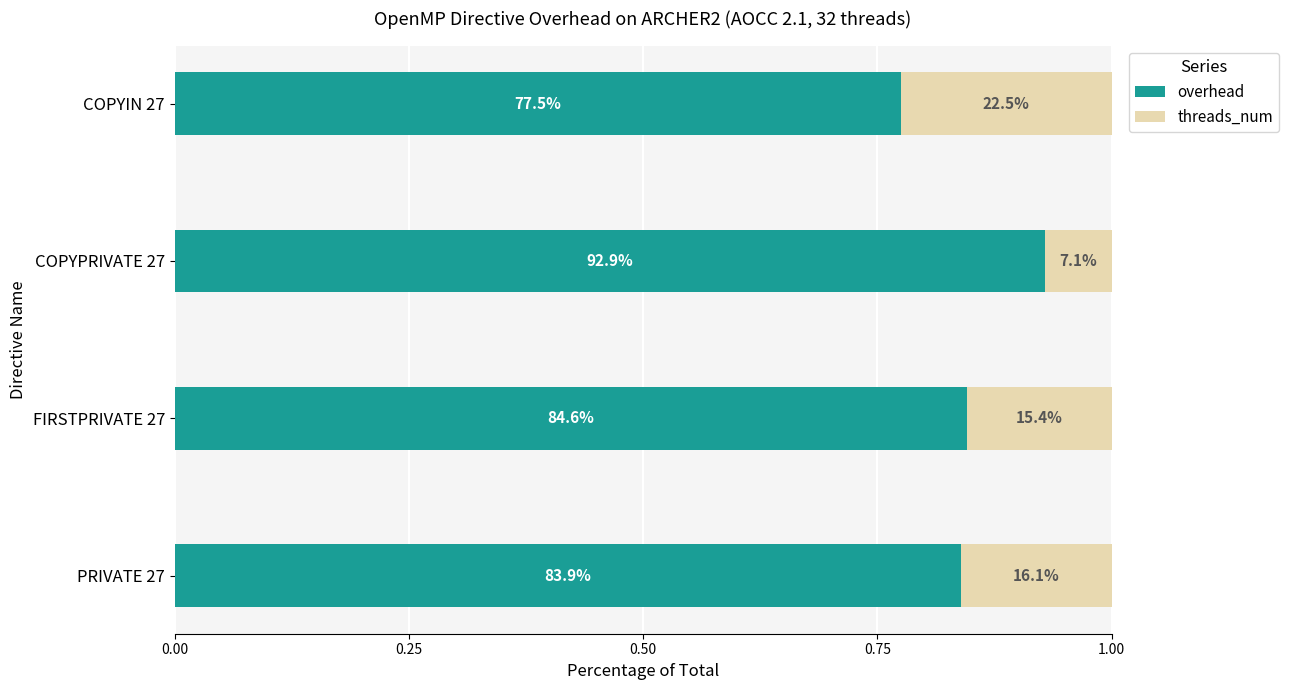

Which series has the largest total across all categories?

overhead